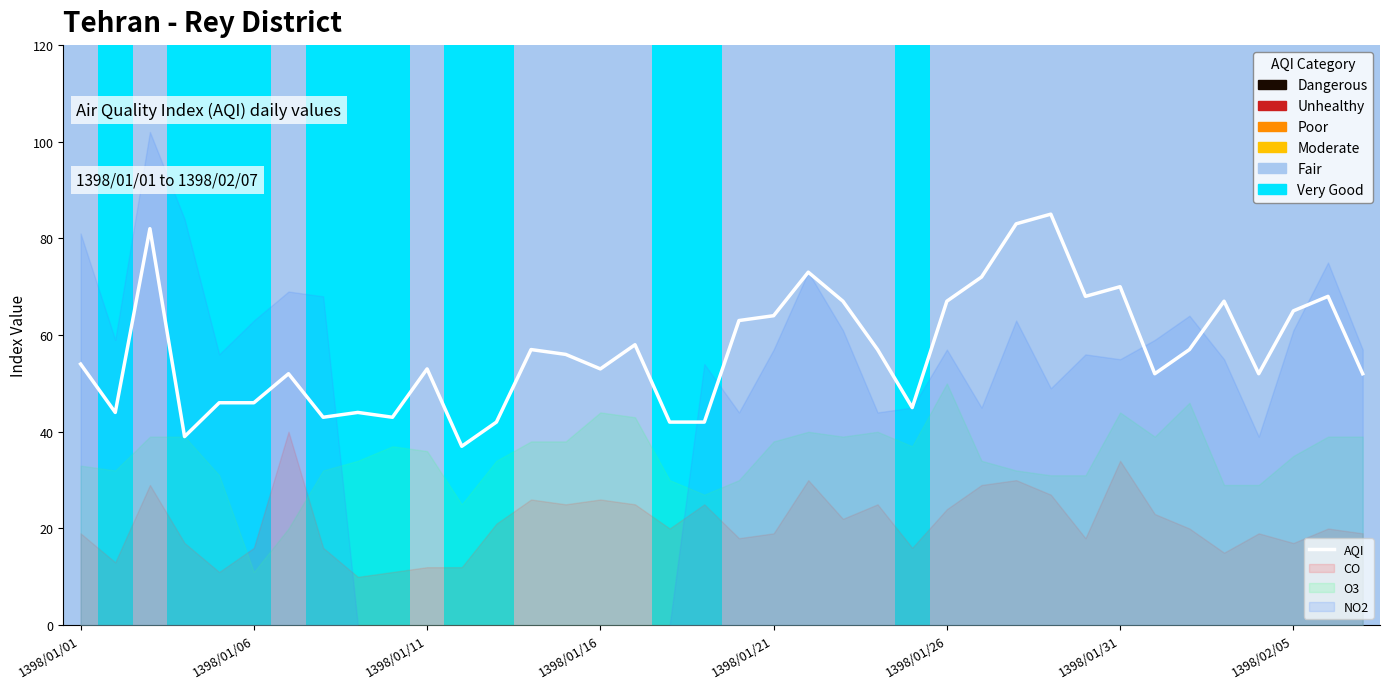

What is the change in value from 25 to 32?

-10